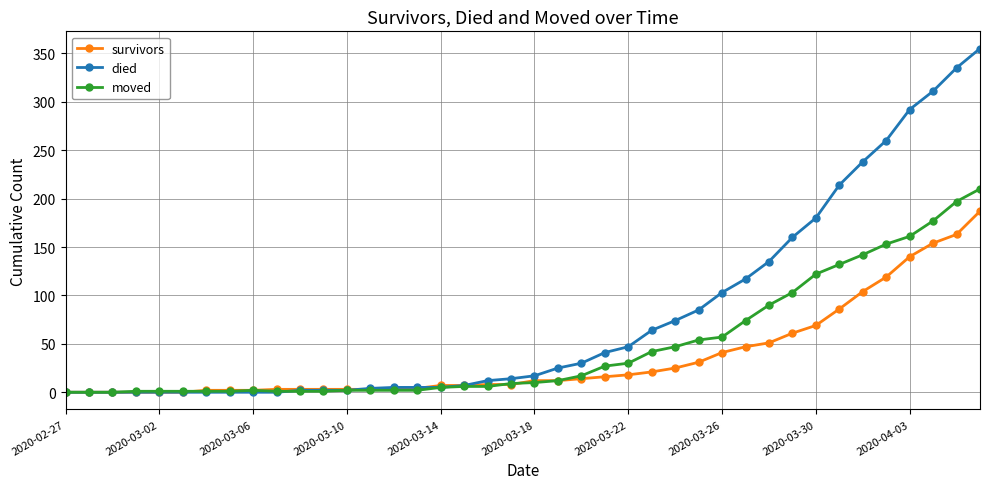

Which series has the widest spread of values?

died